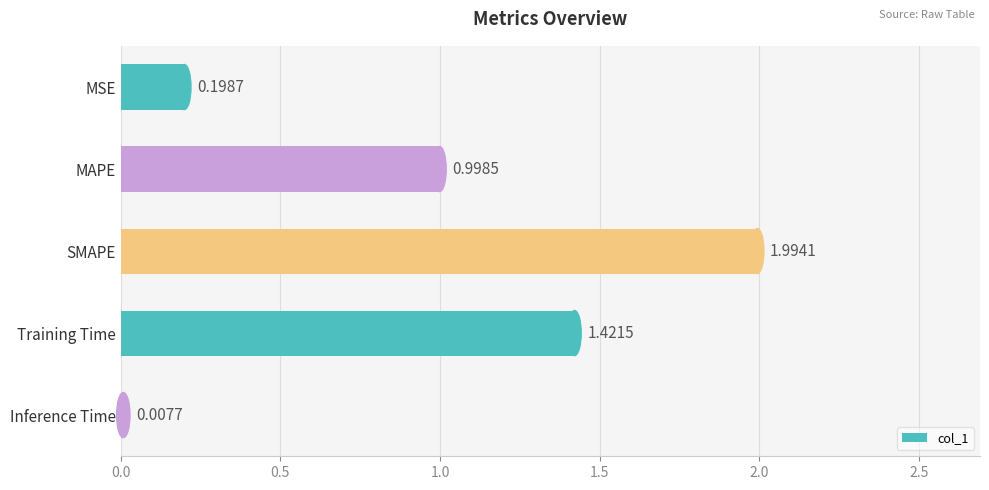

What is the sum of all values?

4.6